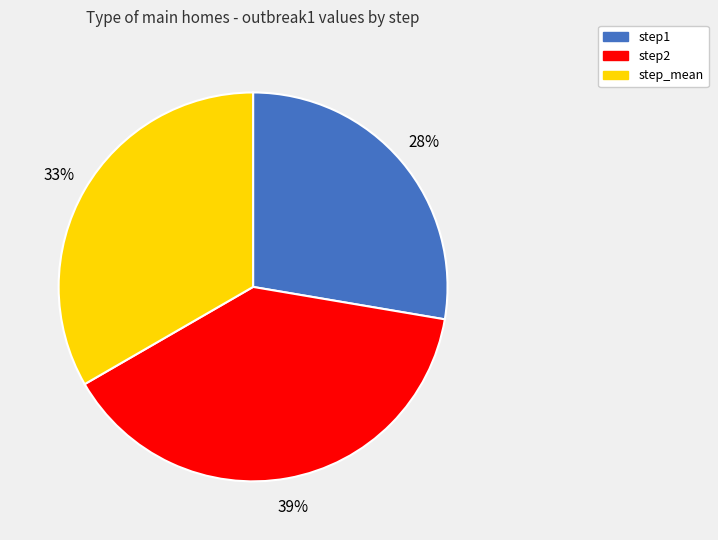

To the nearest percent, what is the difference between the largest and smallest slice percentages?

11%